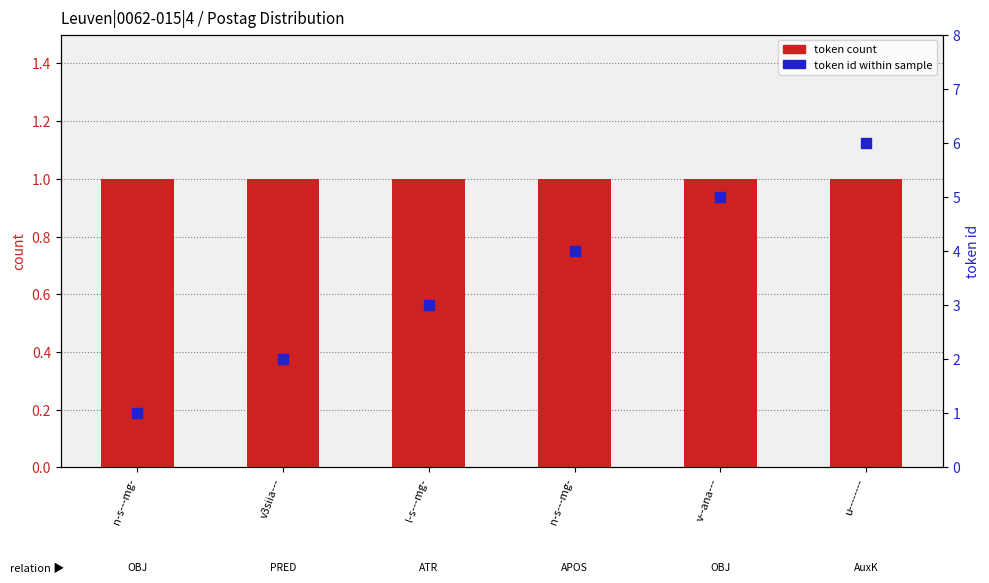

What are all the series names shown in the legend?

token count, token id within sample